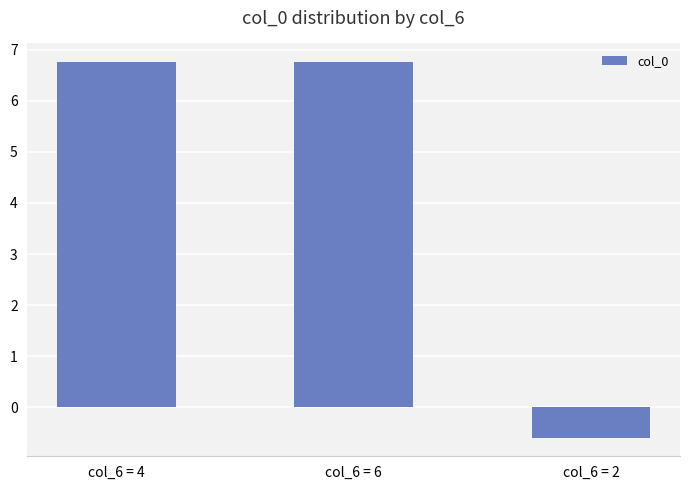

How many data points are less than 6?

1